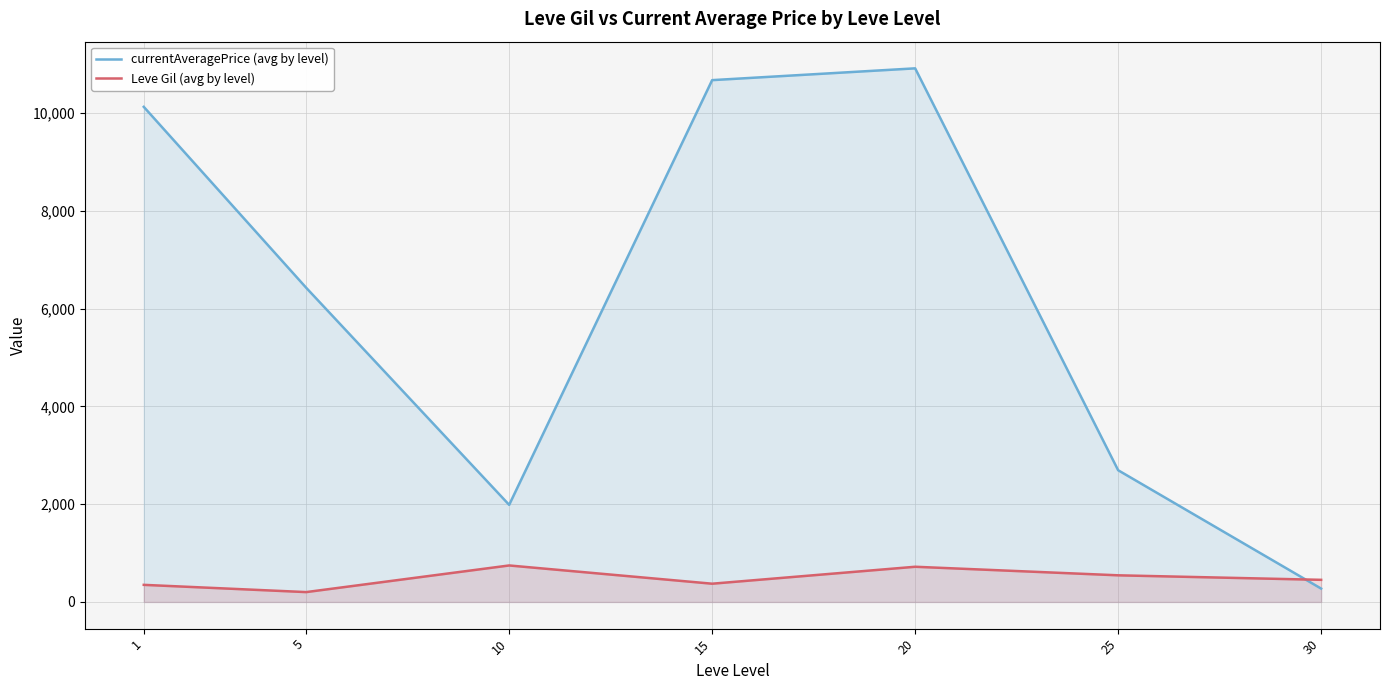

Does the chart have visible grid lines?

Yes